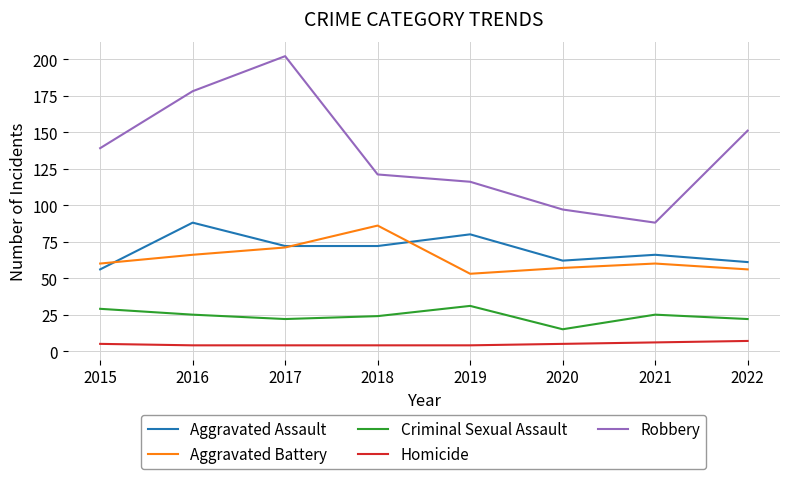

What is the maximum value shown in the chart?

202